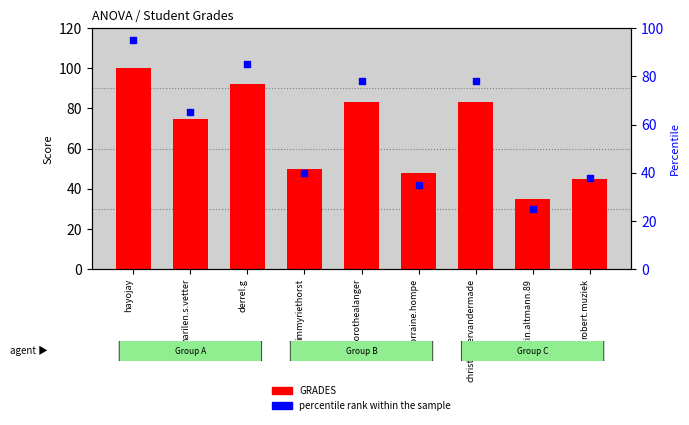

Is the value of percentile rank within the sample at lorraine.hompe greater than the value of GRADES at christophervandermade?

No